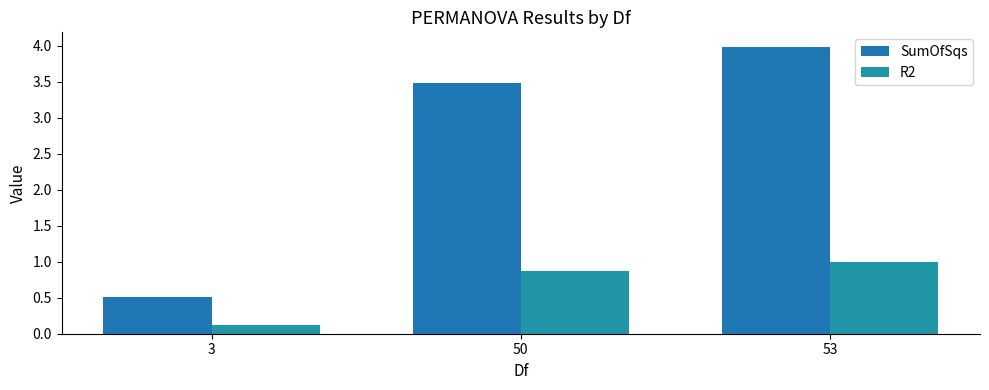

The SumOfSqs series shows 5.5 at 53. True or false?

False